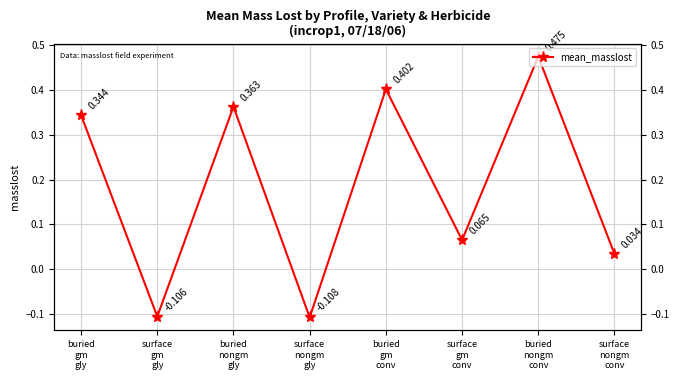

Where is the first local minimum?

surface
gm
gly